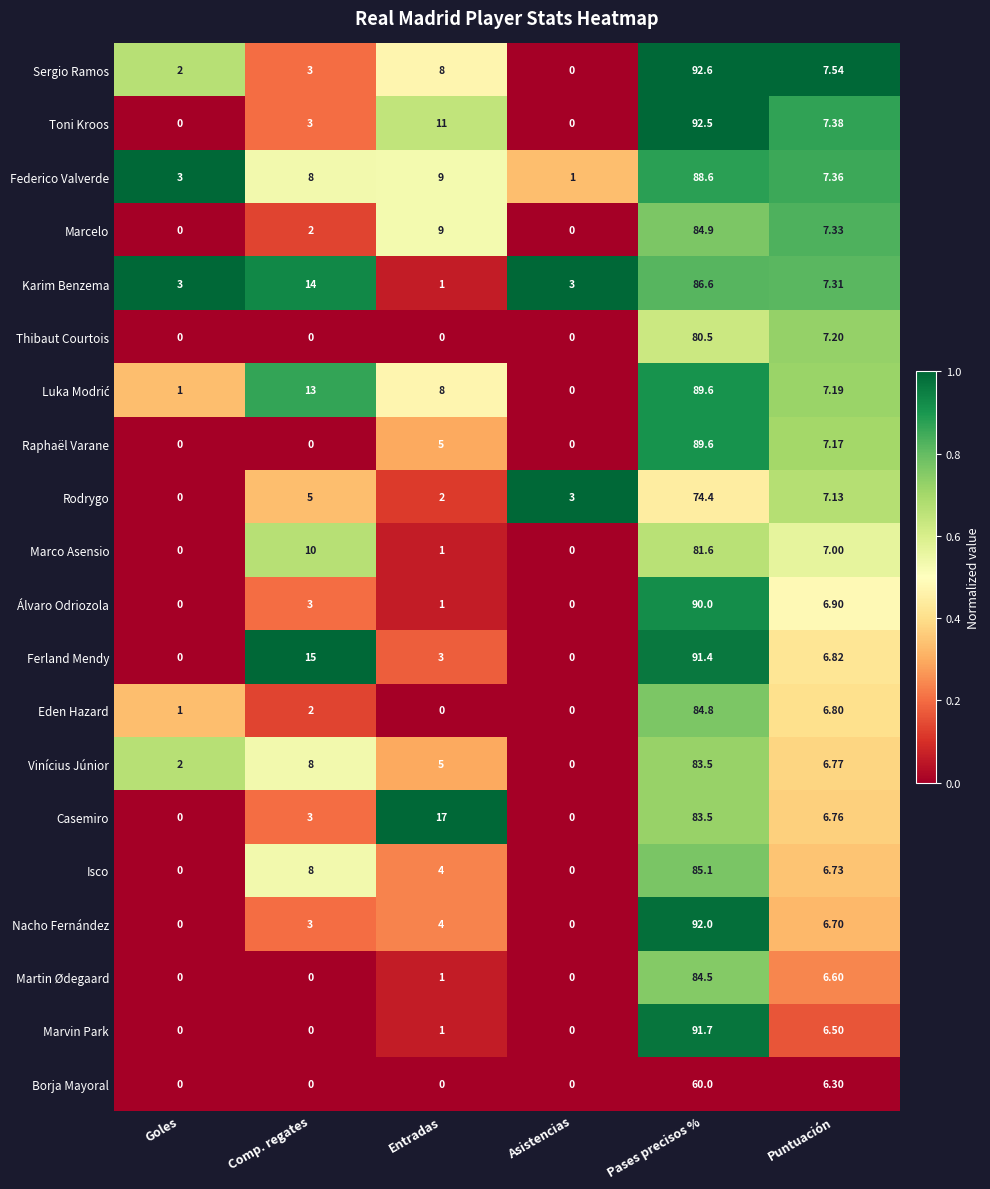

At which category is the sum across all series the highest?

Pases precisos %